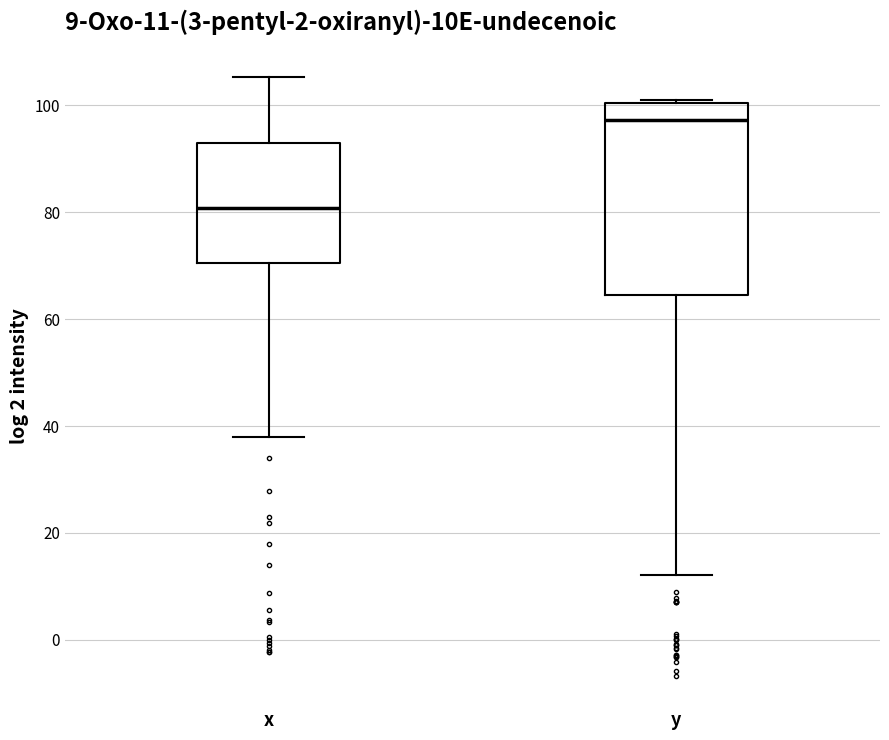

Which box's median line is the highest?

y